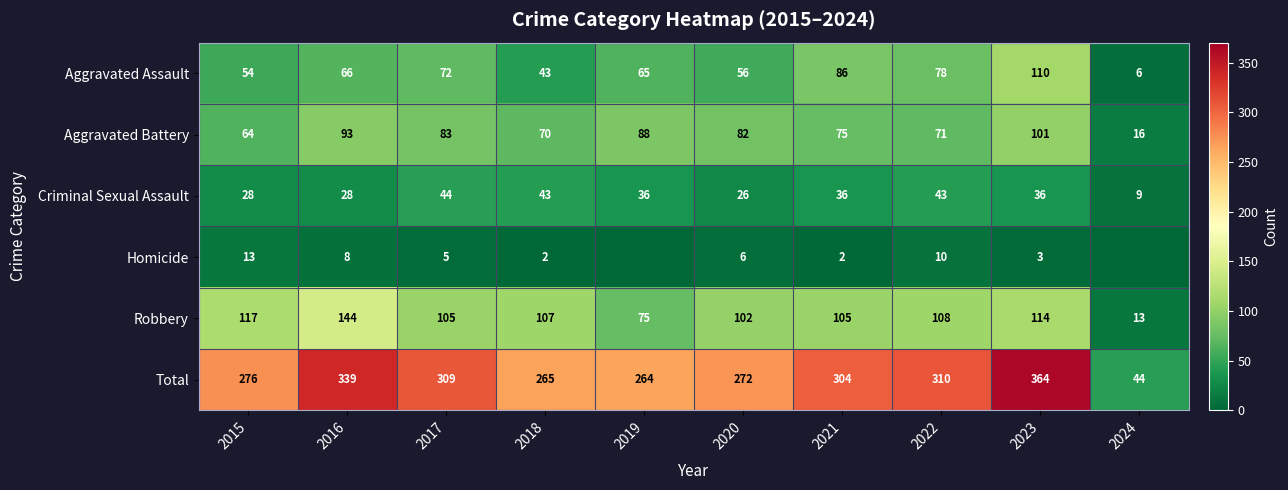

Between 2017 and 2020, which is larger?

2017